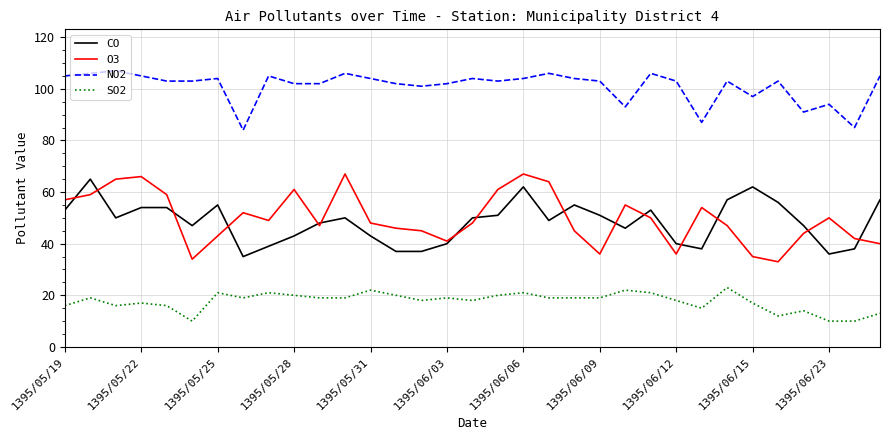

Count the number of categories in the chart.

33